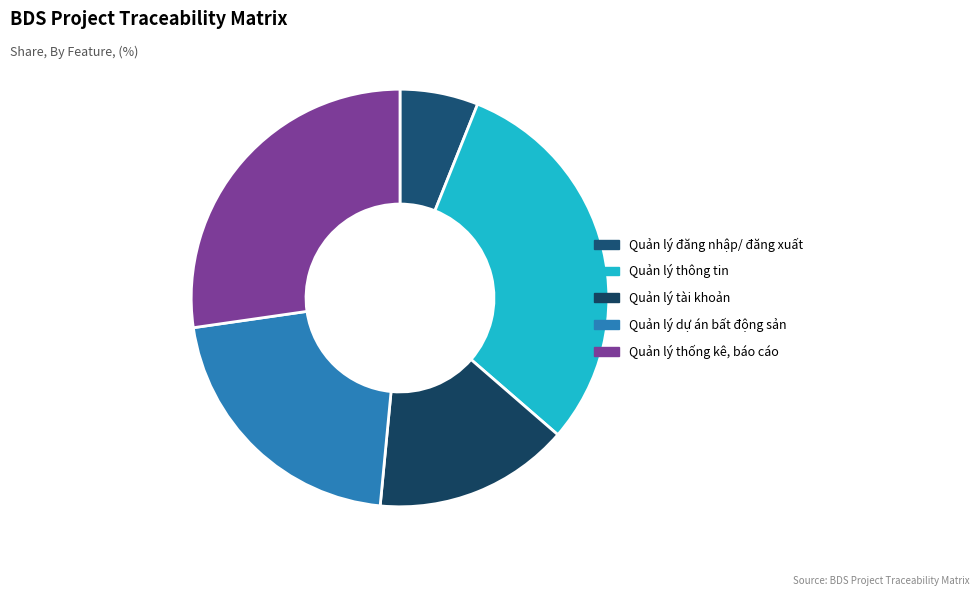

Count the number of slices in the pie.

5